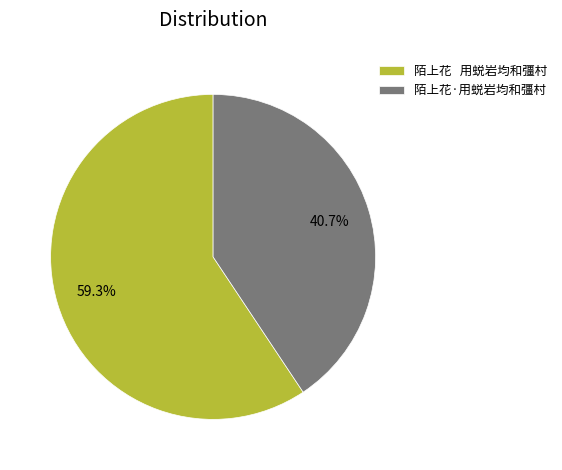

What portion of the pie excludes 陌上花·用蜕岩均和彊村?

59.3%